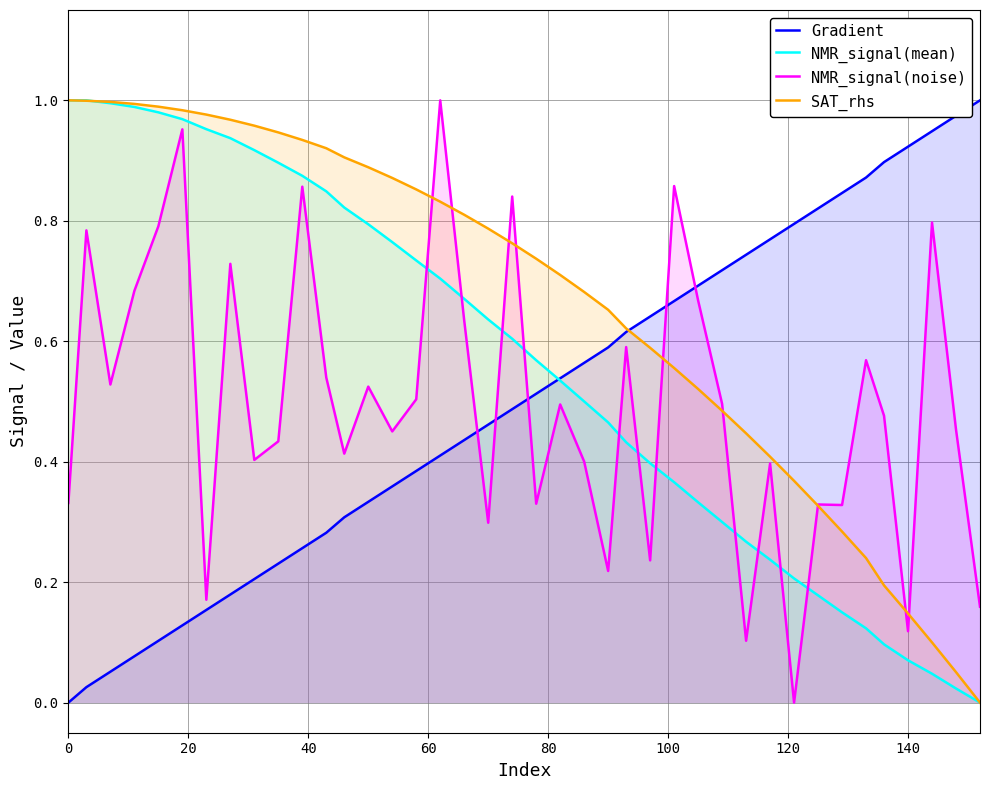

Which series ends up on top after the final intersection of SAT_rhs and Gradient?

Gradient